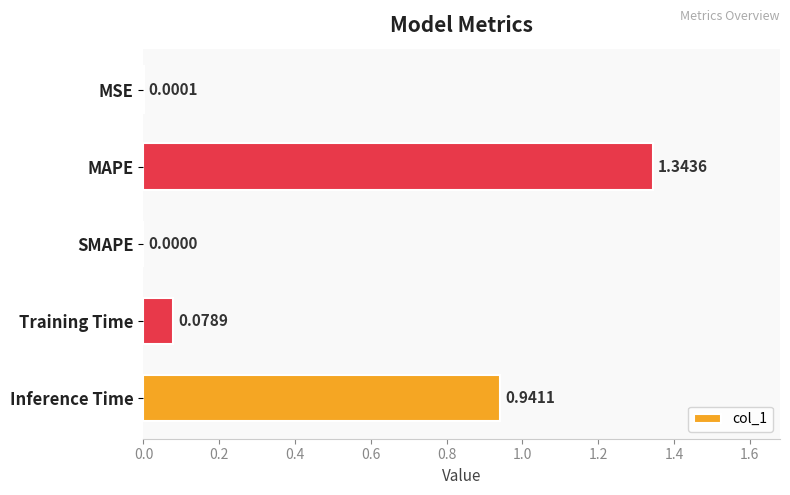

What is the change in value from MSE to MAPE?

+1.3